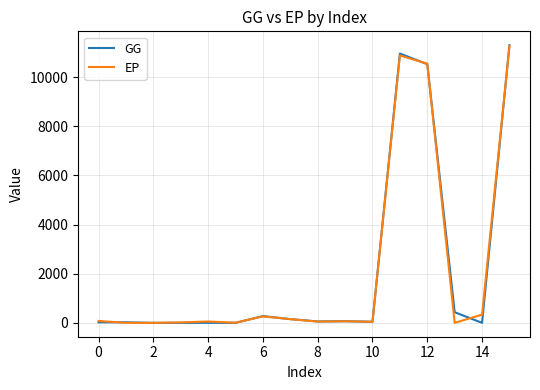

True or false: GG and EP cross at least once.

True